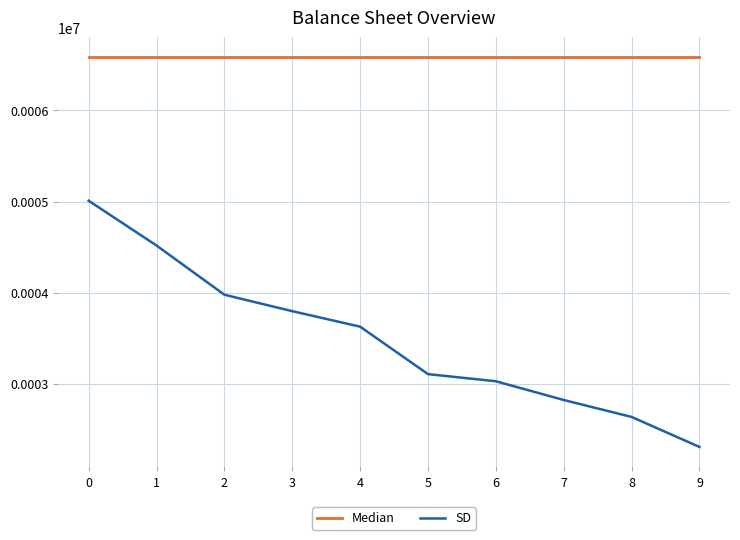

At 8, list the series in order from largest to smallest.

Median, SD